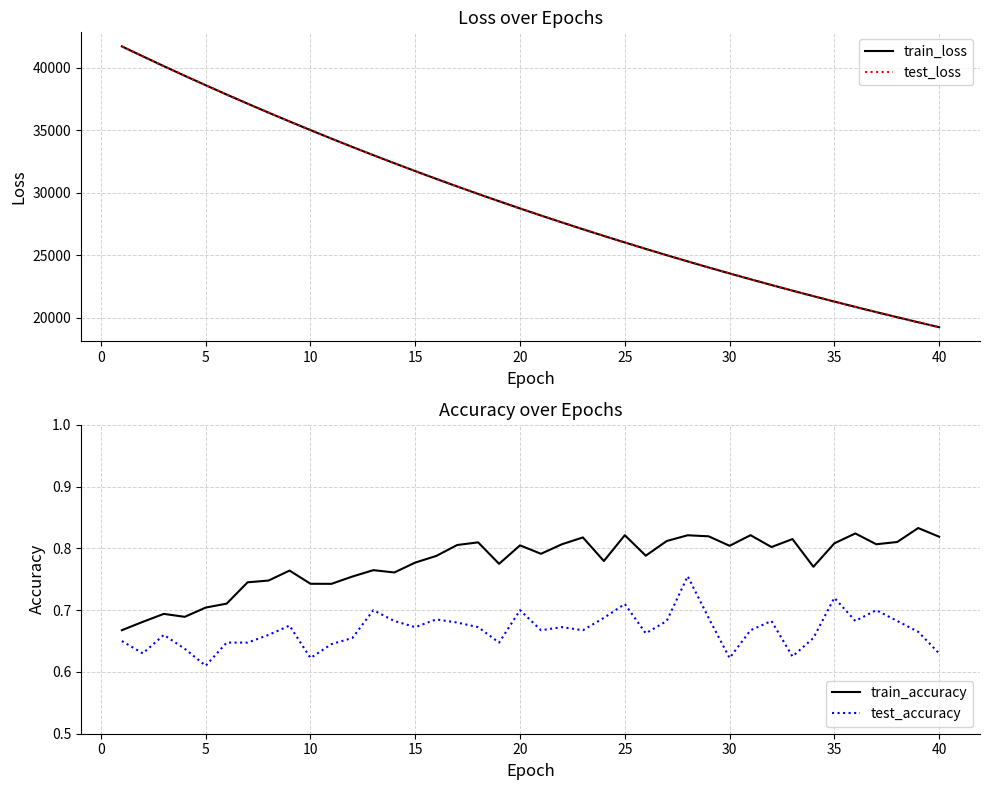

What is the maximum value for train_loss?

41704.8